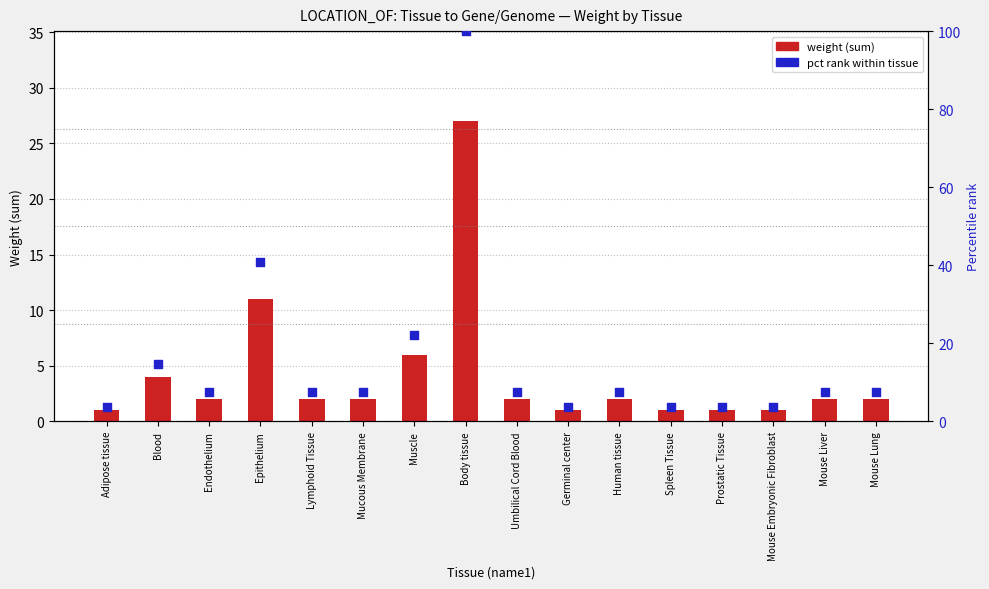

Which series has the largest Y range (max minus min)?

pct rank